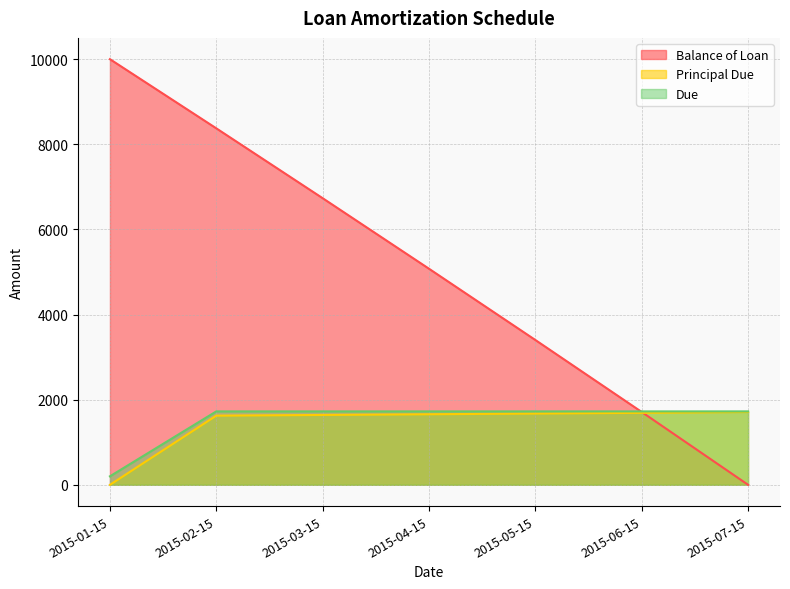

List the labels in order of Balance of Loan value, smallest first.

2015-07-15, 2015-06-15, 2015-05-15, 2015-04-15, 2015-03-15, 2015-02-15, 2015-01-15